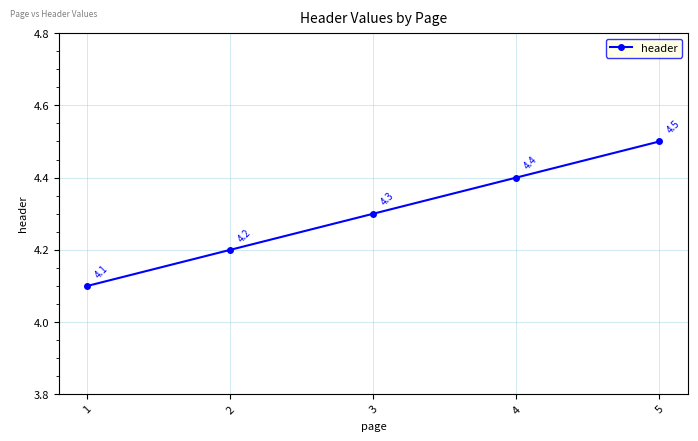

Rank the categories by value from highest to lowest.

5, 4, 3, 2, 1